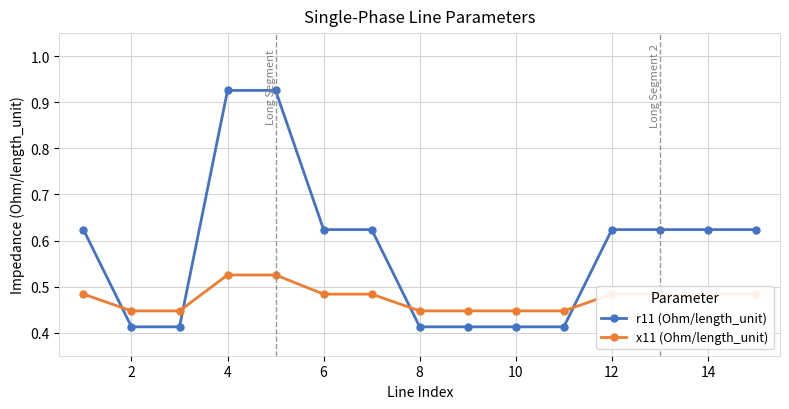

True or false: r11 (Ohm/length_unit) and x11 (Ohm/length_unit) cross at least once.

True